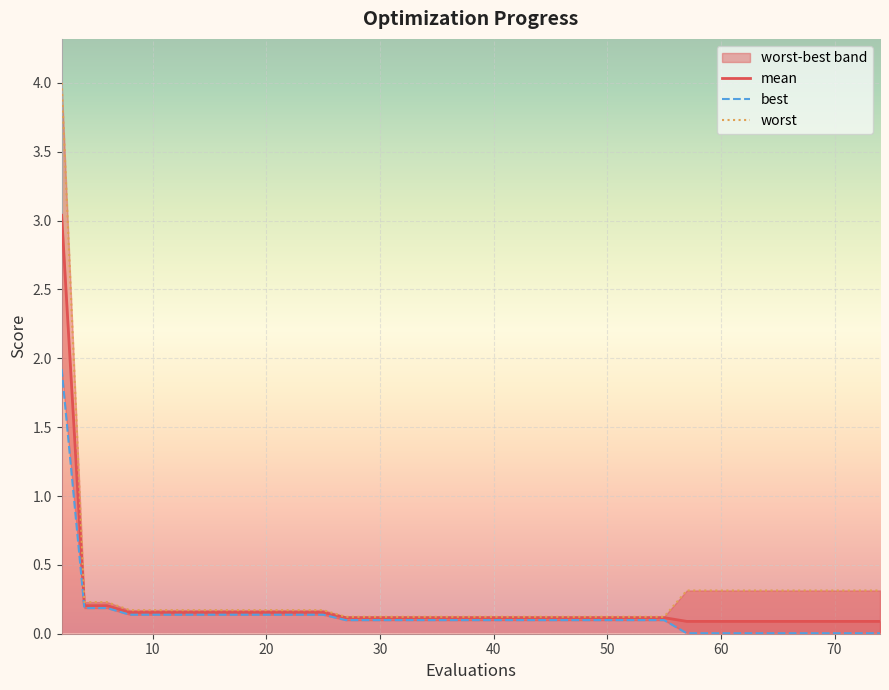

Between 73 and 40, which is larger?

40